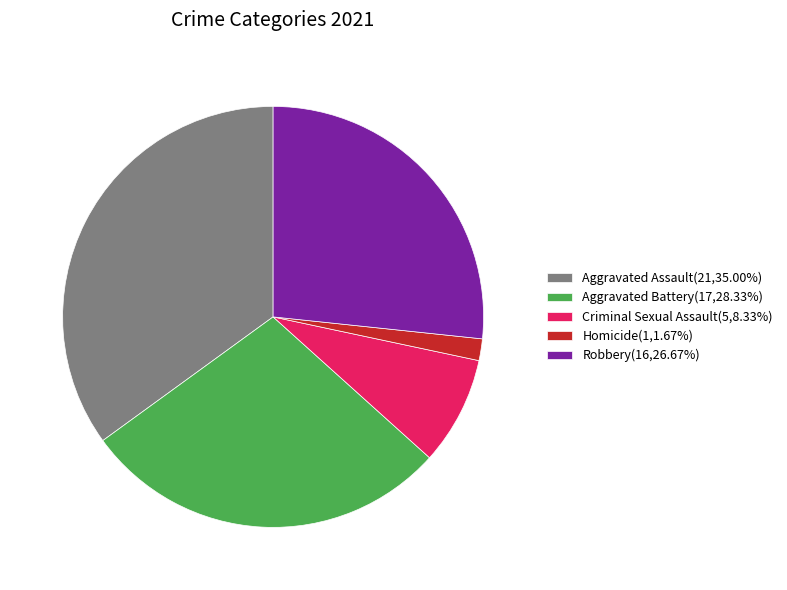

Is the sum of Robbery and Criminal Sexual Assault greater than half?

No